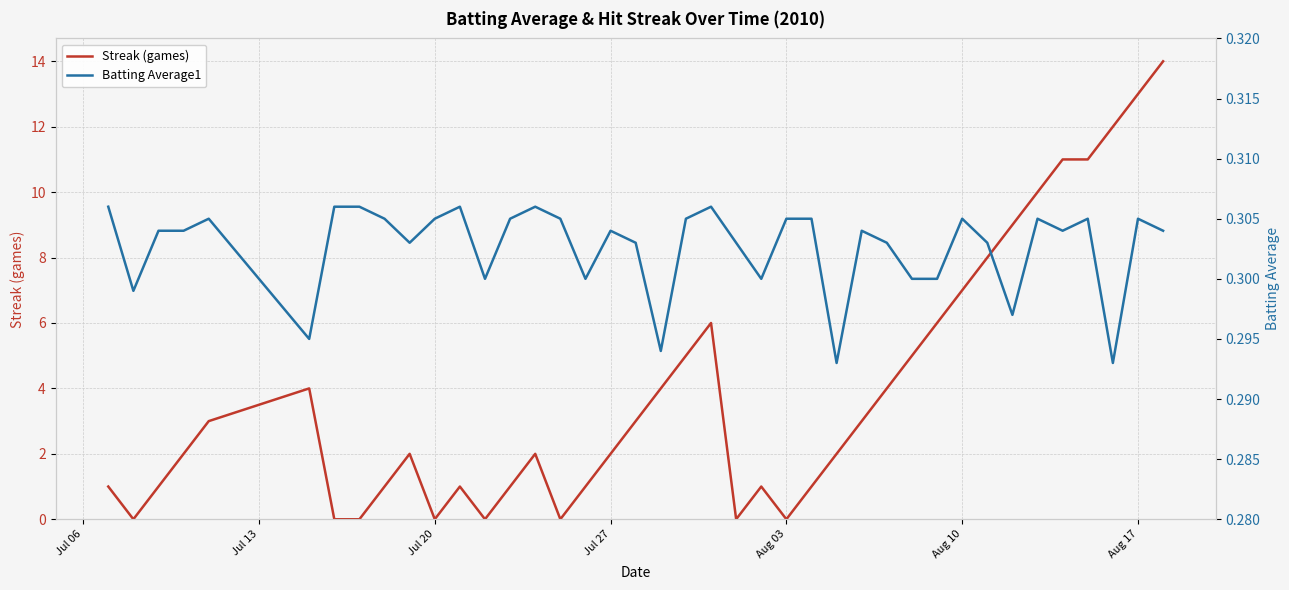

True or false: Batting Average1 and Streak (games) cross at least once.

True